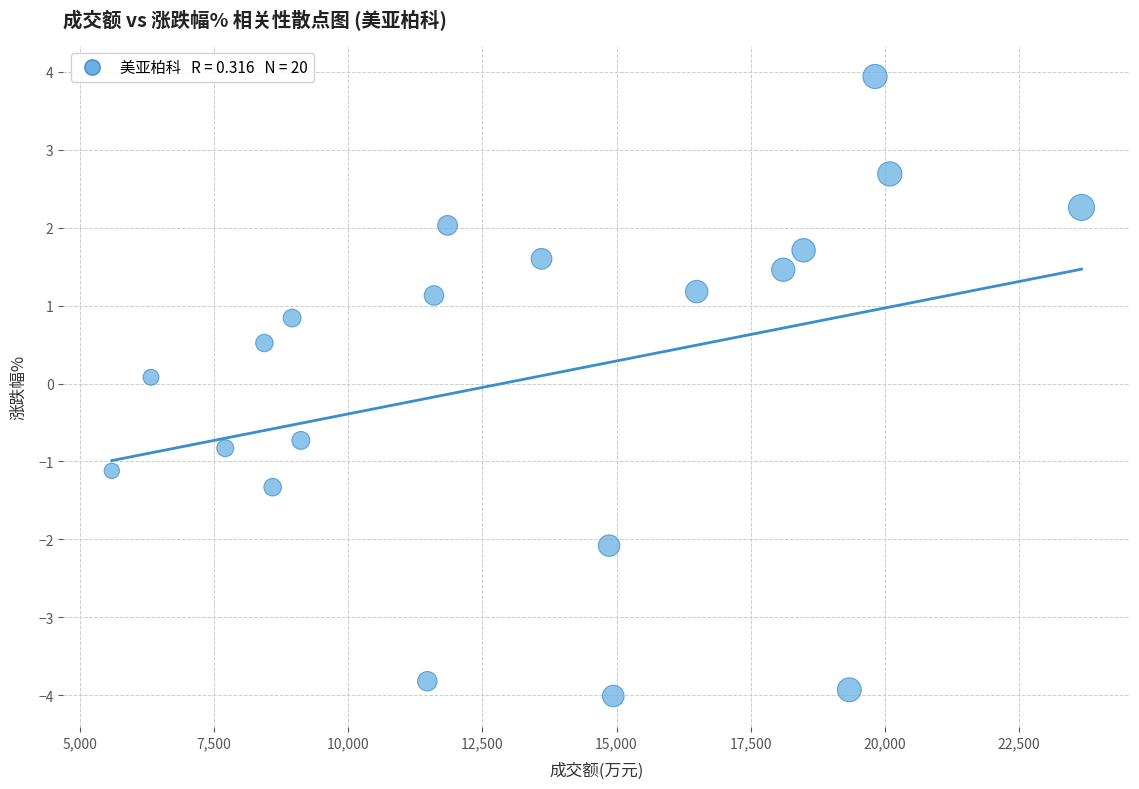

What is the range of X values (max minus min)?

18060.0